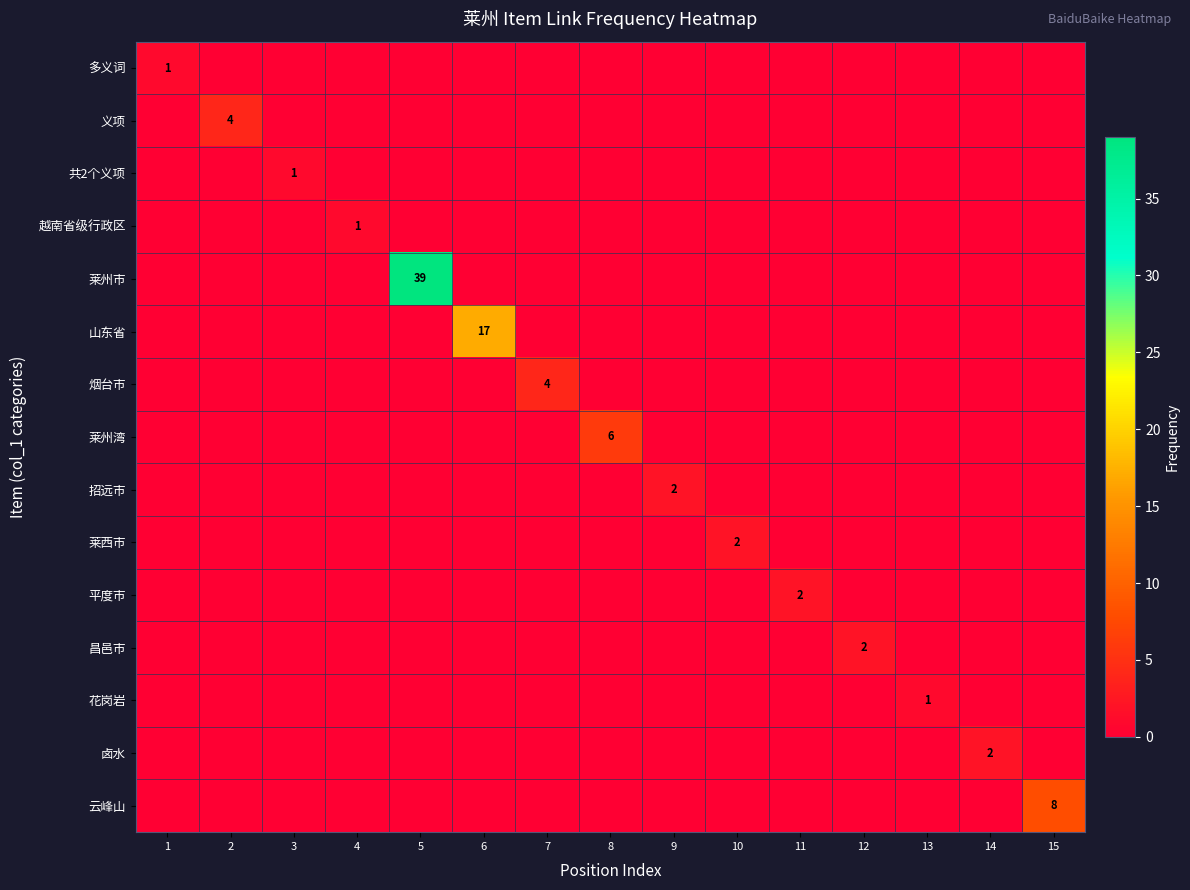

The value of 卤水 at 14 is 2. True or false?

True